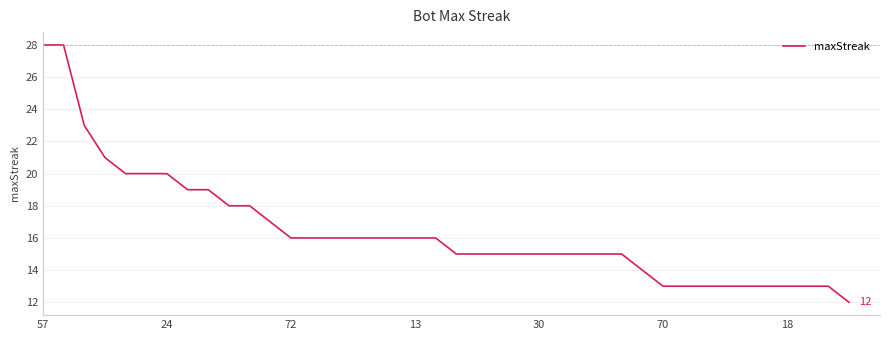

How many lines are shown in the chart?

1